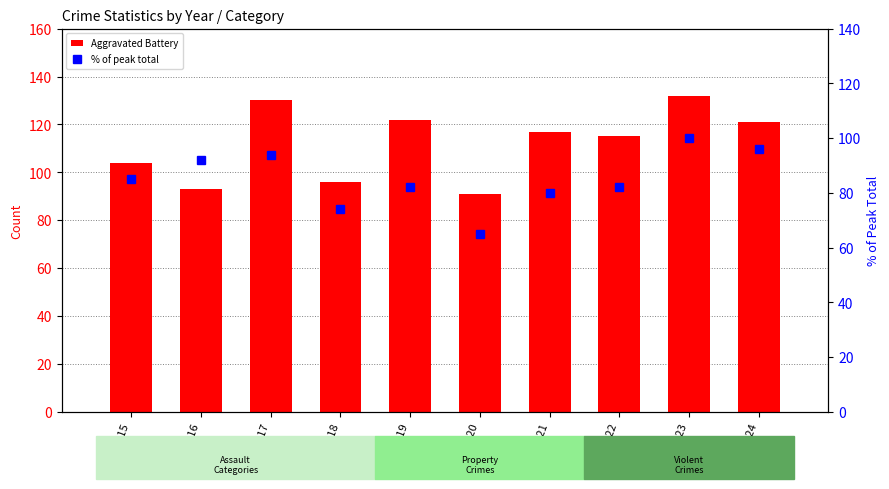

Reading left to right, list all the values displayed in this chart.

Aggravated Battery: 2015=104	2016=93	2017=130	2018=96	2019=122	2020=91	2021=117	2022=115	2023=132	2024=121
% of peak total: 2015=85	2016=92	2017=94	2018=74	2019=82	2020=65	2021=80	2022=82	2023=100	2024=96